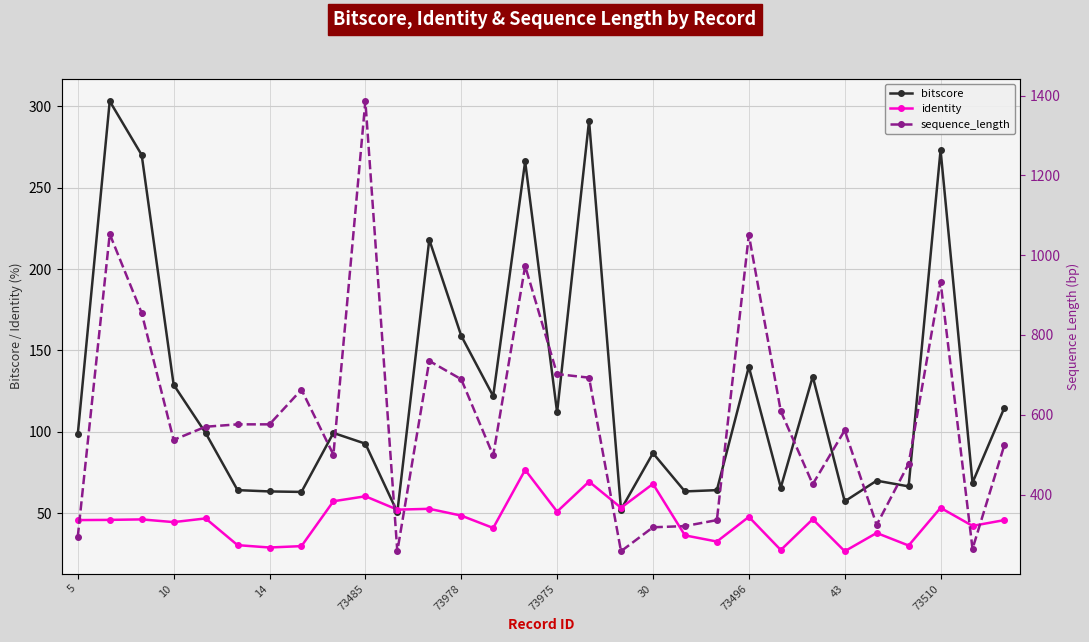

Reading left to right, what are all the values shown in this chart?

bitscore: 98.6	303.0	270.0	129.0	99.4	64.3	63.5	63.2	99.4	92.8	50.8	218.0	159.0	122.0	266.0	112.0	291.0	52.4	87.0	63.5	64.3	140.0	65.9	134.0	57.4	70.1	66.6	273.0	68.9	115.0
identity: 45.9	46.0	46.3	44.7	46.9	30.5	29.1	29.9	57.5	60.5	52.3	52.8	48.7	41.1	76.7	51.1	69.5	53.5	68.1	36.5	32.7	47.9	27.6	46.5	26.8	38.0	30.3	53.4	42.4	45.9
sequence_length: 294.0	1053.0	855.0	537.0	570.0	576.0	576.0	663.0	500.0	1386.0	258.0	735.0	689.0	498.0	973.0	702.0	693.0	258.0	318.0	321.0	336.0	1051.0	609.0	426.0	561.0	324.0	477.0	933.0	264.0	525.0